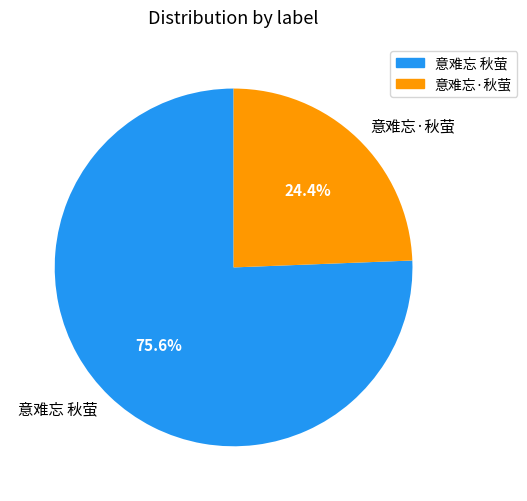

Is 意难忘·秋萤 the majority of the pie?

No